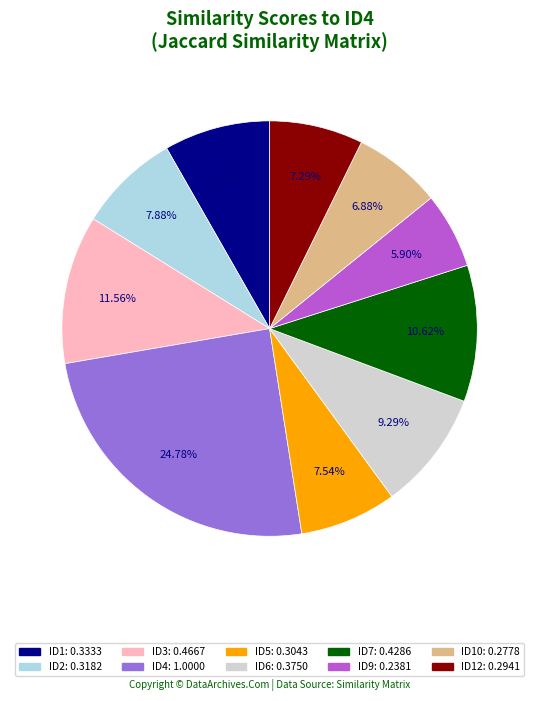

Is there a majority slice in this chart?

No